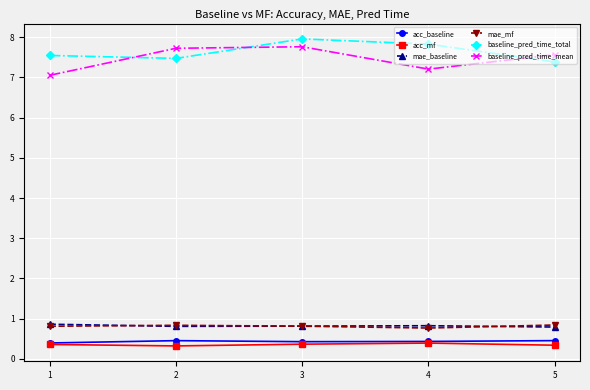

Which series has the largest total across all categories?

baseline_pred_time_total